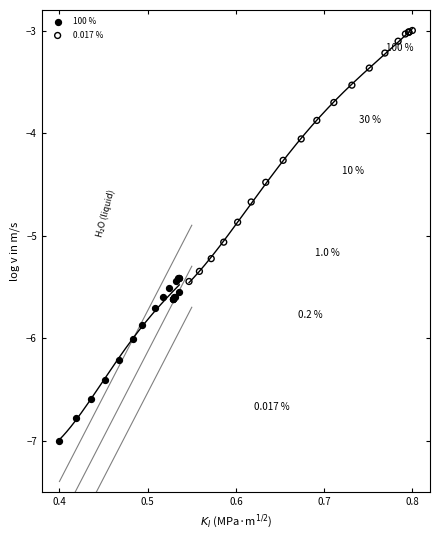

Which series contains the lowest Y value?

100 %